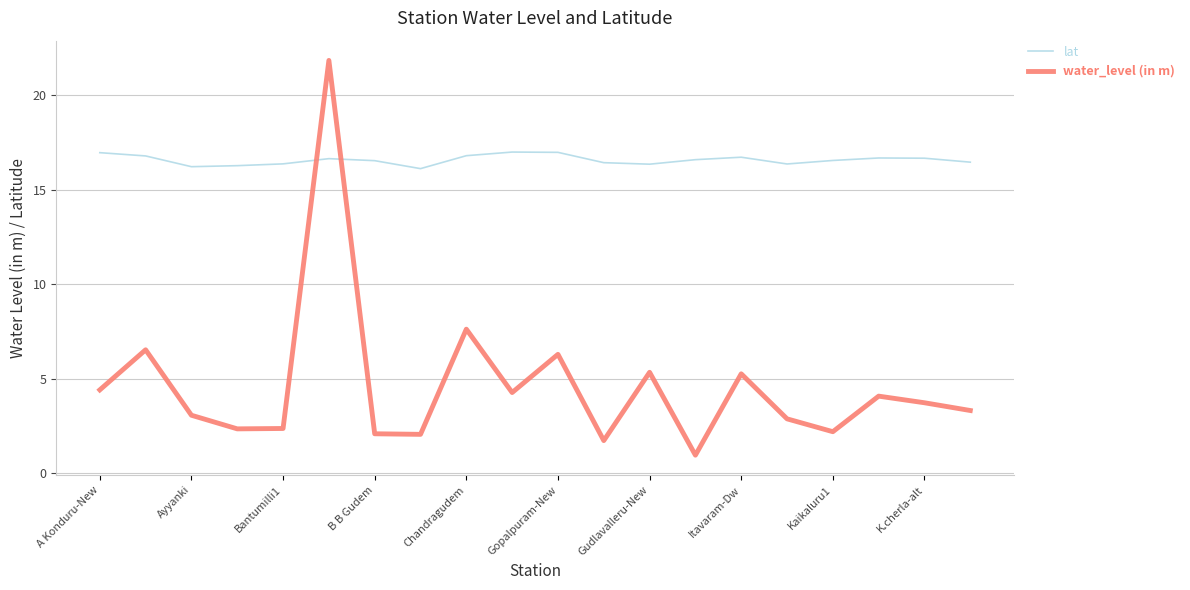

Which series has the largest total across all categories?

lat